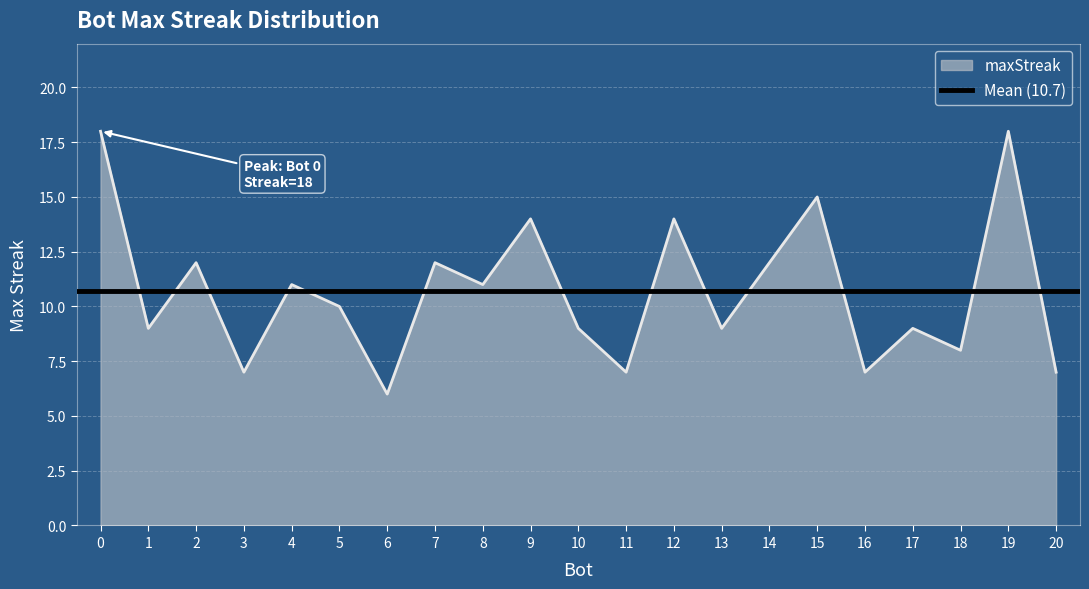

What is the sum of all values?

225